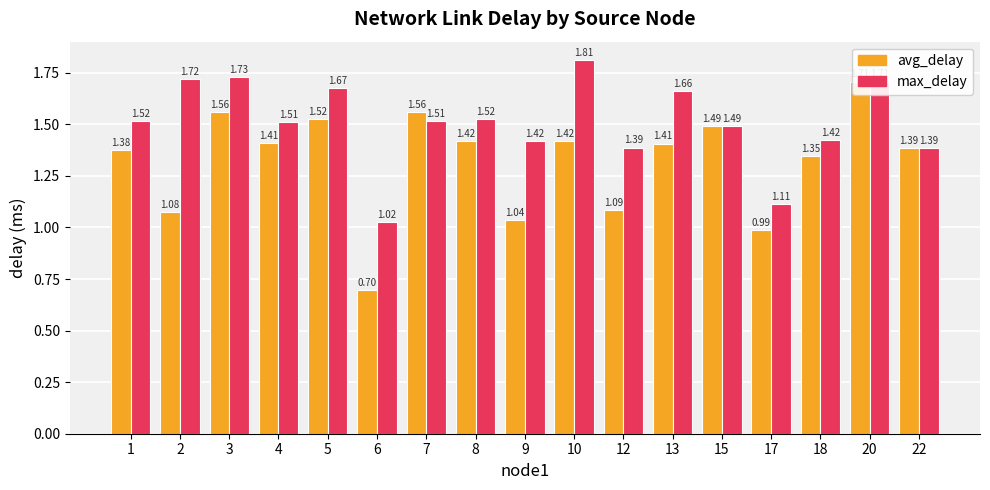

What is the value of the avg_delay bar at the 13th from the left?

1.5